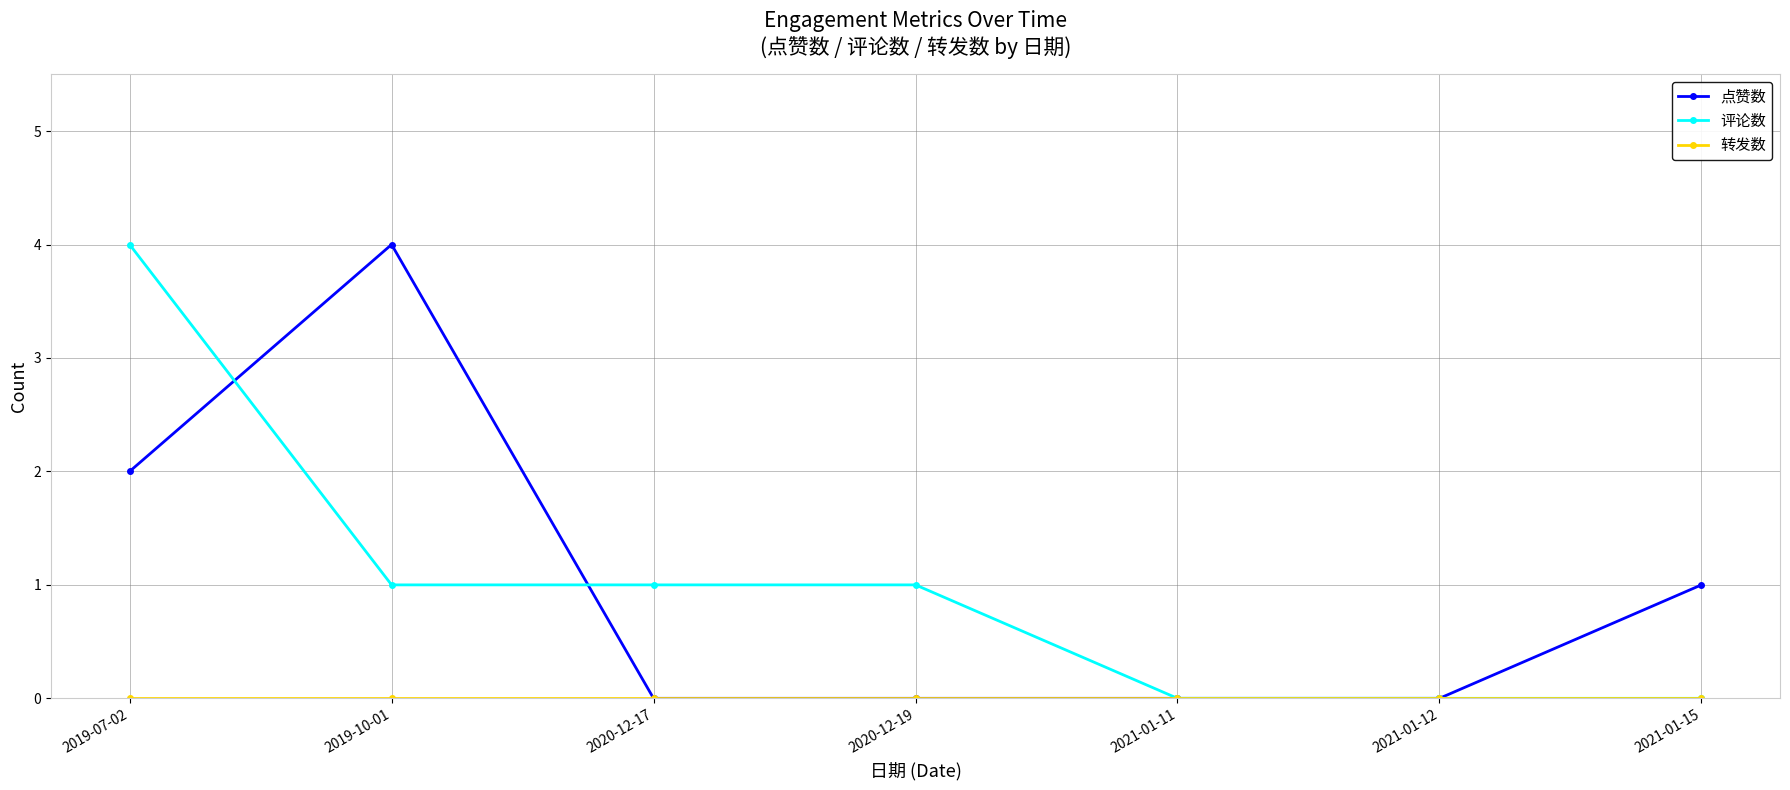

Is it true that 评论数 equals -2 at 2021-01-15?

False